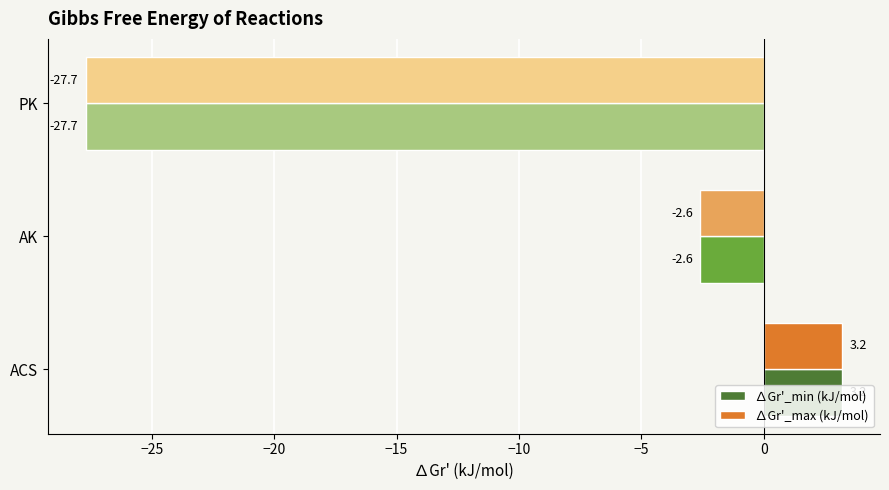

What is the approximate value of ∆Gr'_max (kJ/mol) at AK?

-2.6